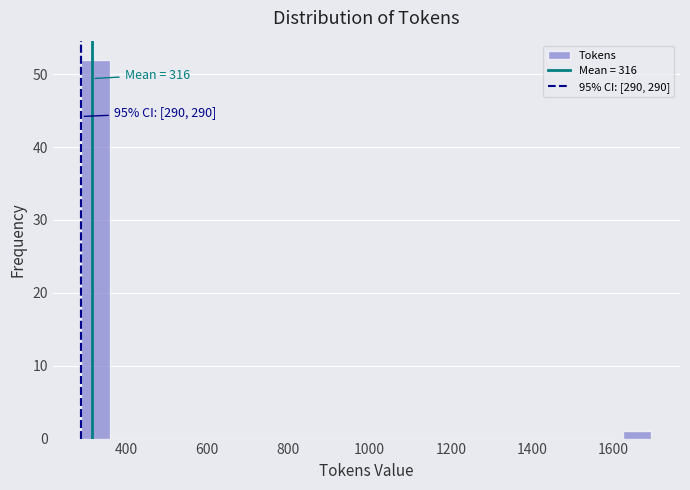

Around what value on the x-axis is the tallest bar? Give the approximate position of its centre, as read against the axis.

320